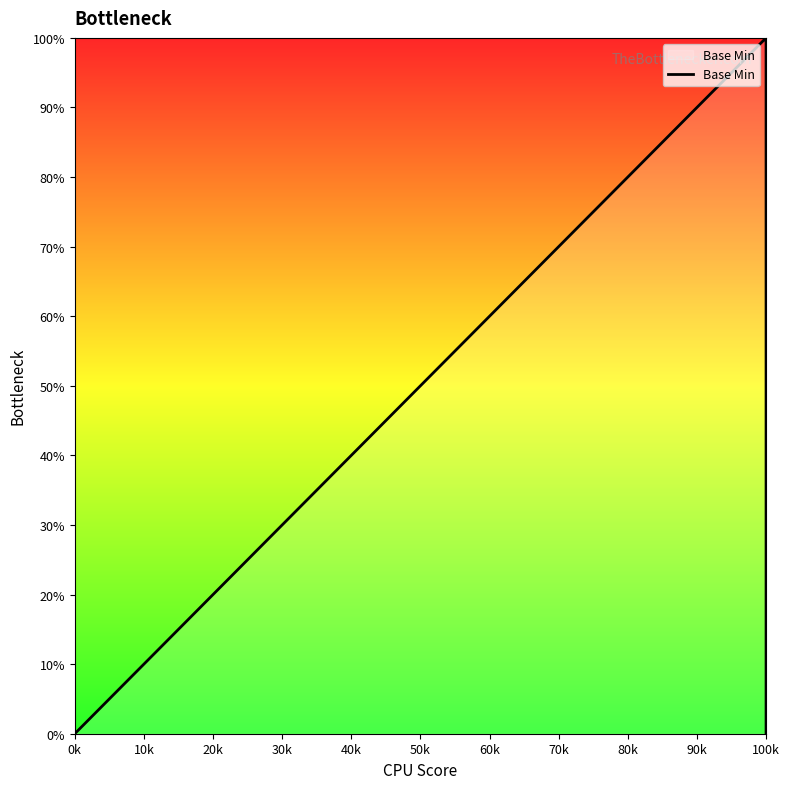

What is the difference between the maximum and second lowest values?

1